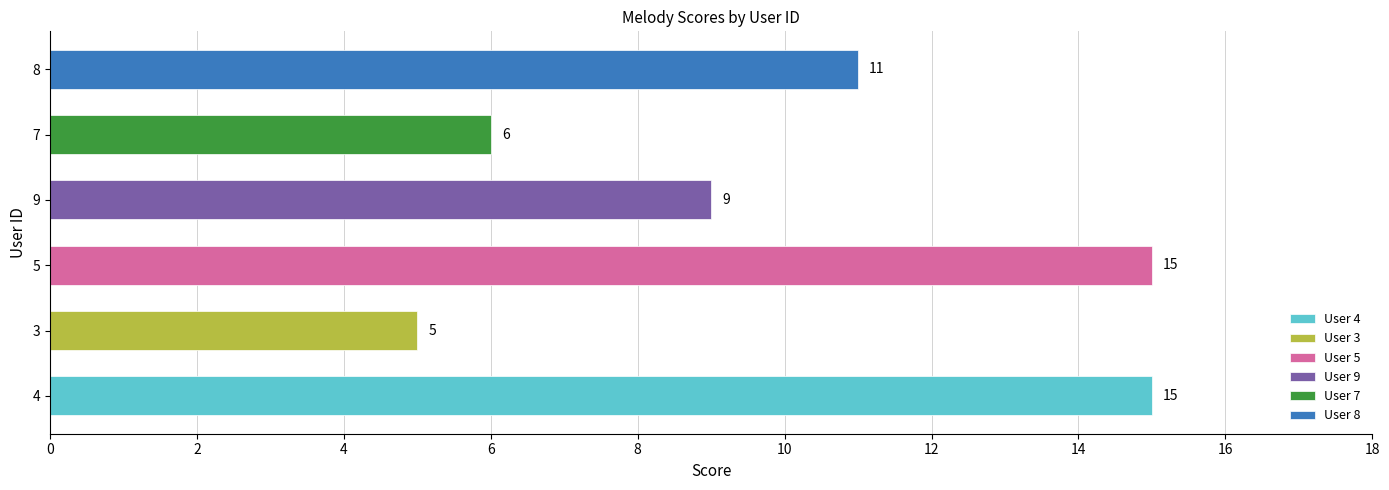

Count the values in the range 6 to 15.

5